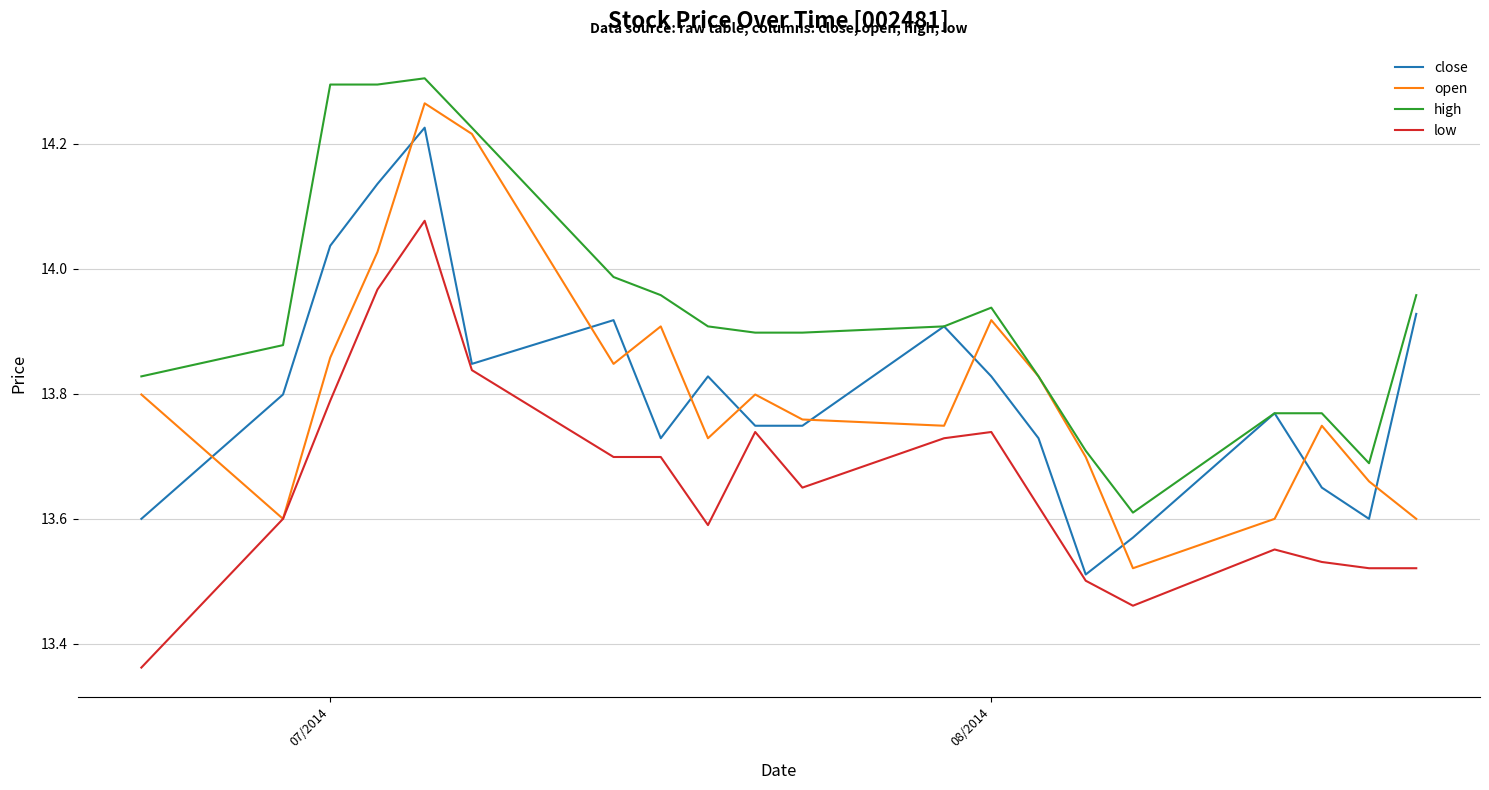

Which series has the largest total across all categories?

high